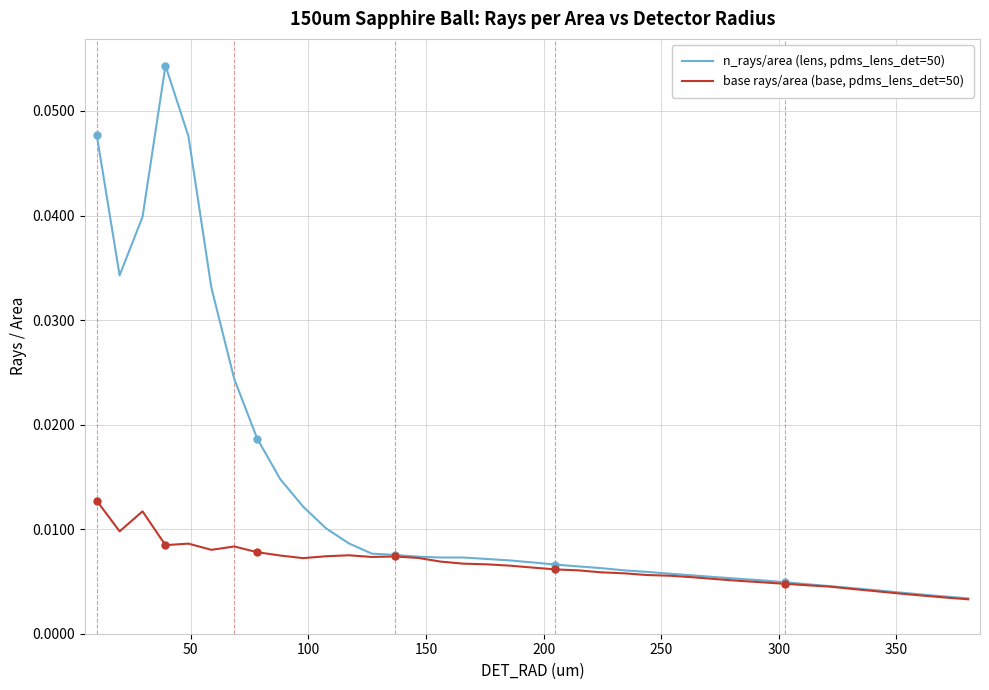

Rank the series by their average value, from highest to lowest.

n_rays/area (lens, pdms_lens_det=50), base rays/area (base, pdms_lens_det=50)